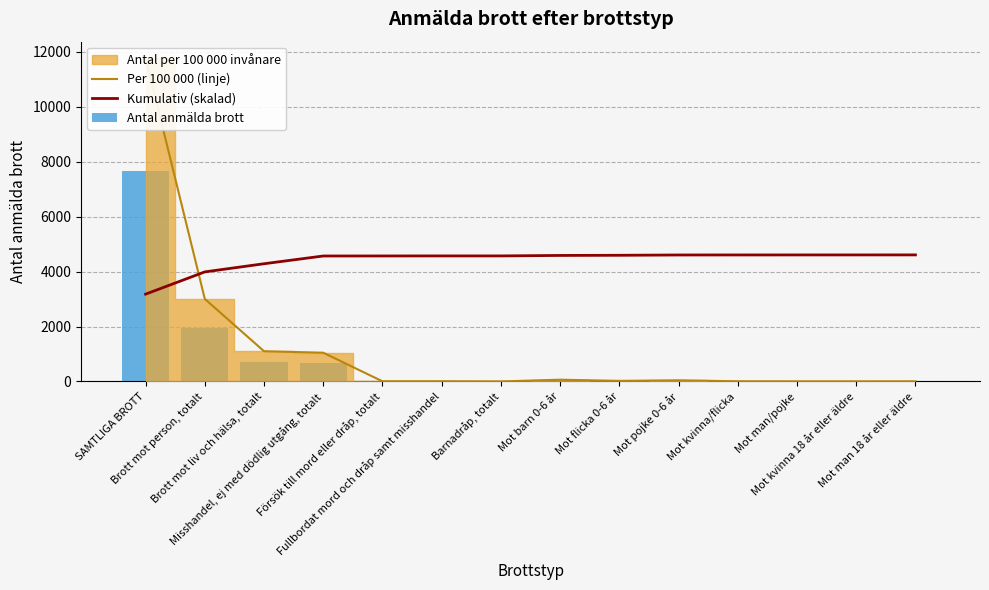

At which label does Antal anmälda brott reach its minimum?

Barnadråp, totalt